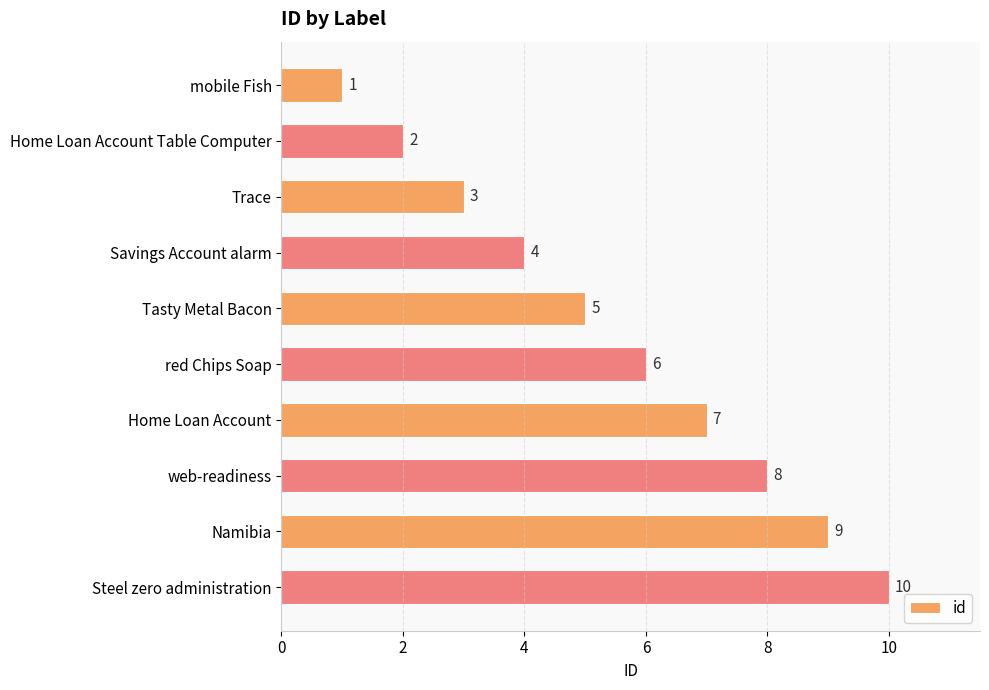

What is the difference between the maximum and minimum values?

9